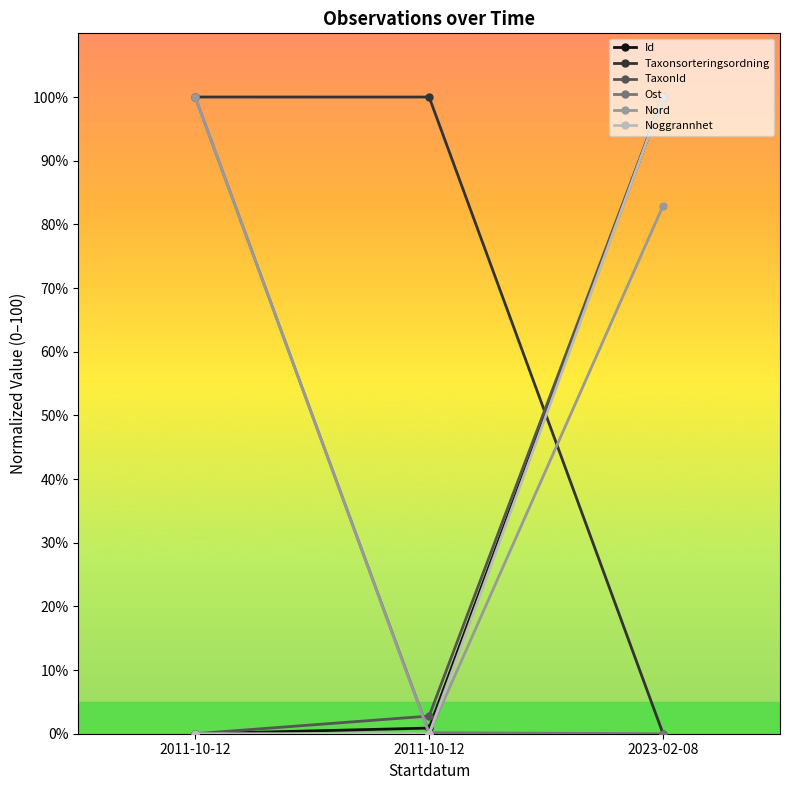

Which has a higher value, 2011-10-12 or 2011-10-12?

2011-10-12